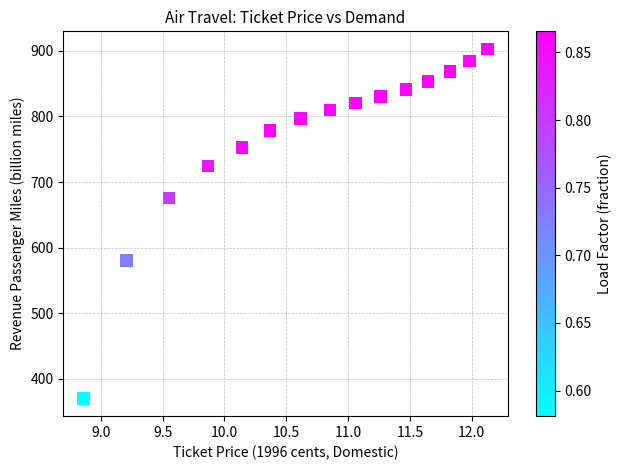

What is the range of Y values (max minus min)?

533.2